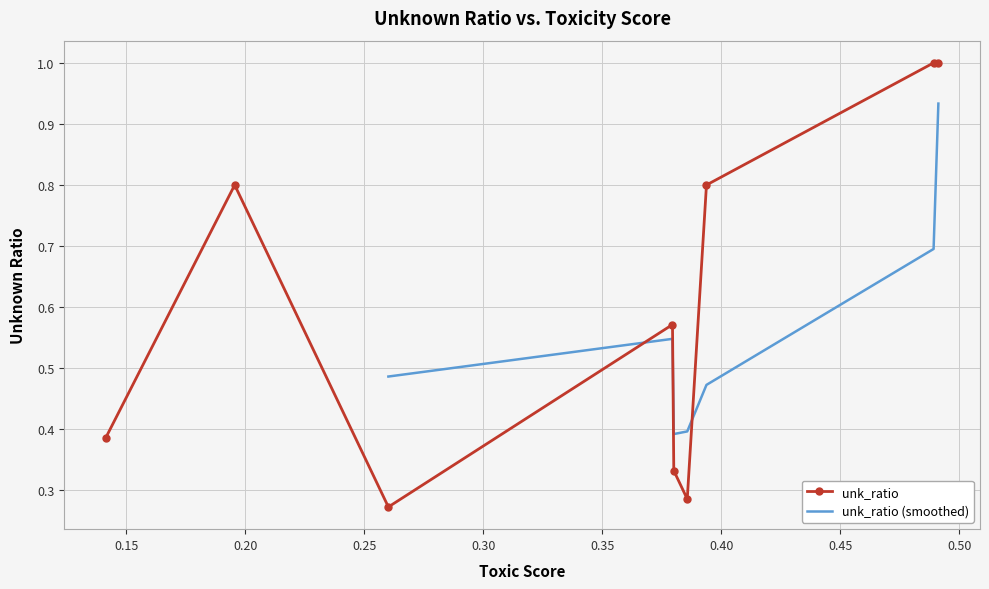

What is the maximum value for unk_ratio?

1.0